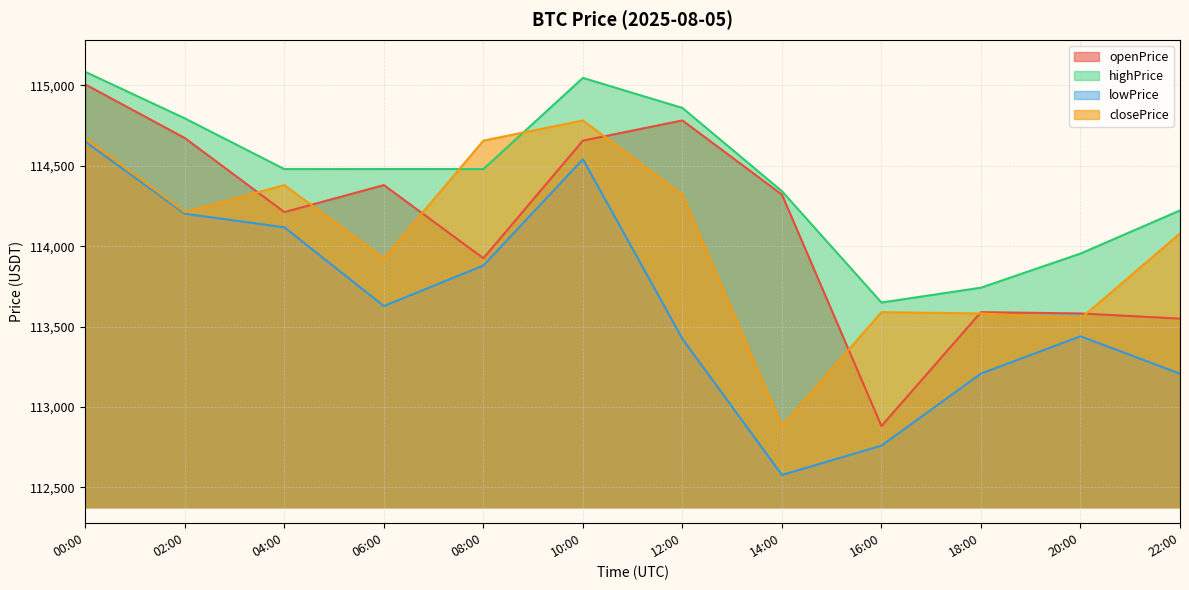

At which category does closePrice reach its first local peak?

04:00